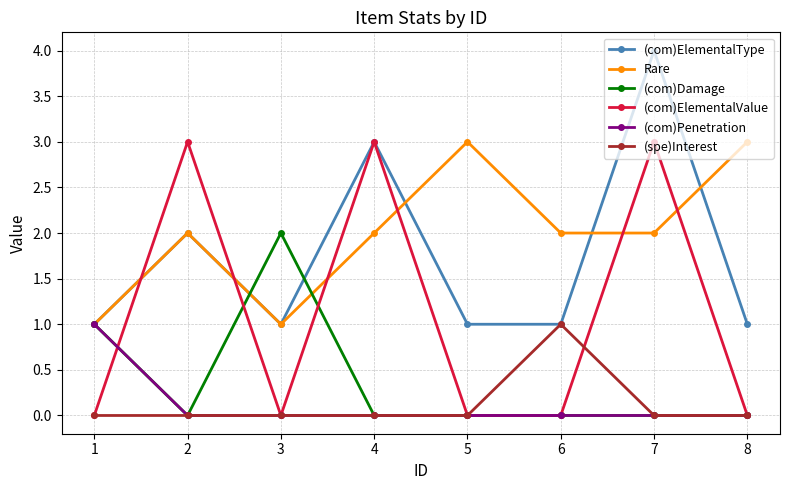

At which category does the chart reach its peak across all series?

7